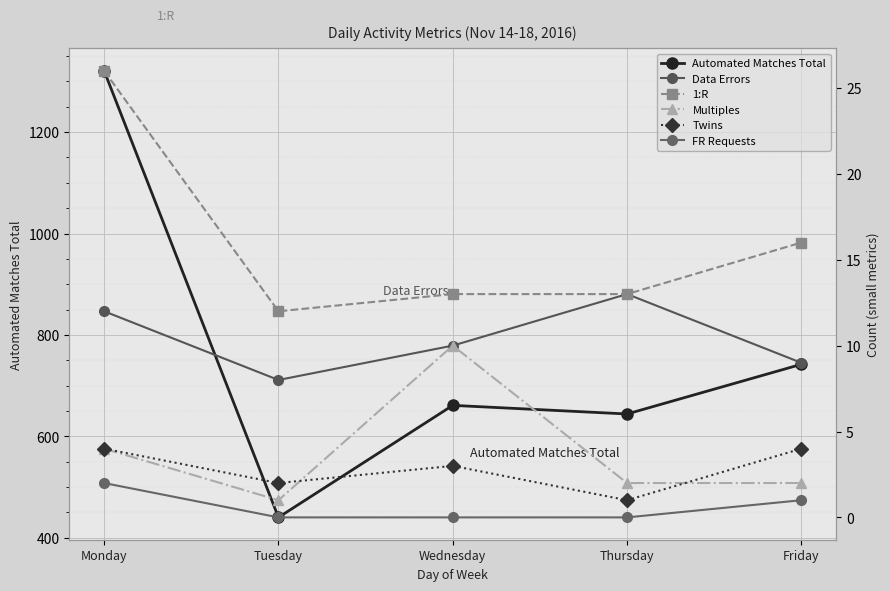

What are all the series names shown in the legend?

Automated Matches Total, Data Errors, 1:R, Multiples, Twins, FR Requests